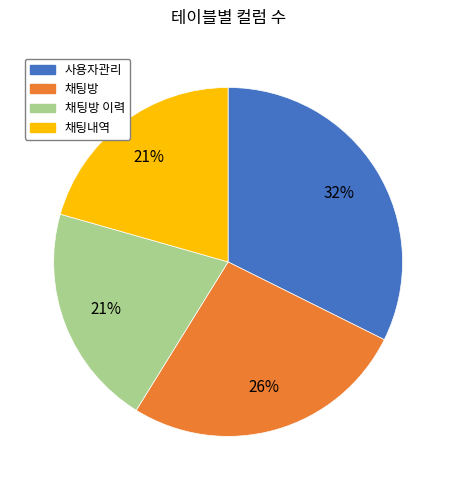

Is there a majority slice in this chart?

No